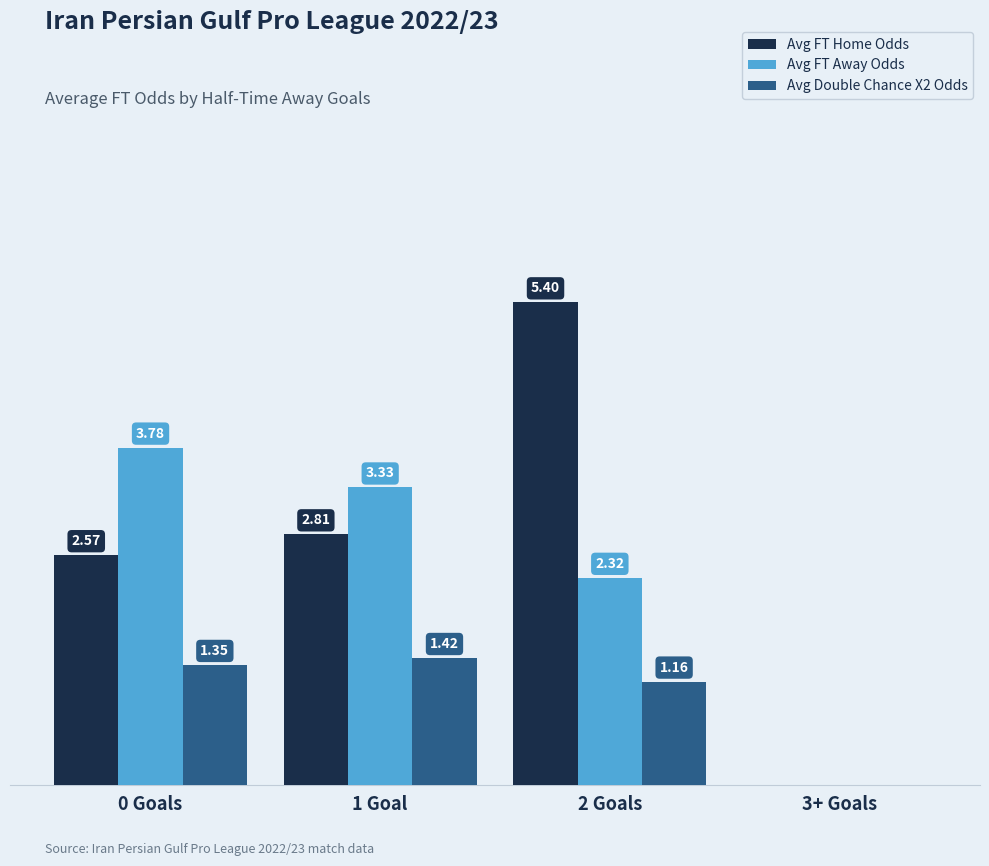

Between 1 Goal and 2 Goals, which series saw the biggest shift?

Avg FT Home Odds